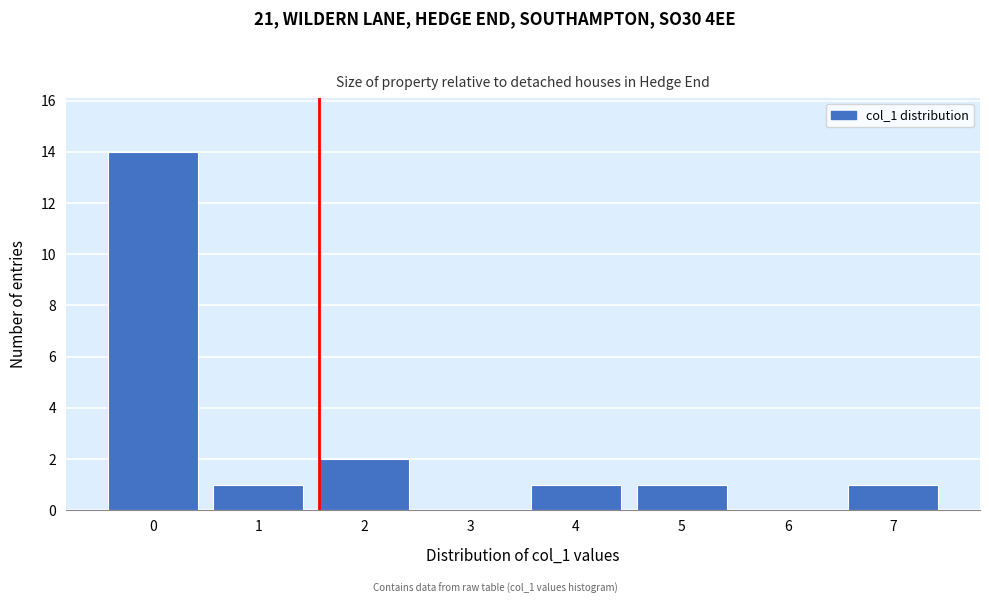

Reading right to left, what are all the values shown in this chart?

7=1	6=0	5=1	4=1	3=0	2=2	1=1	0=14